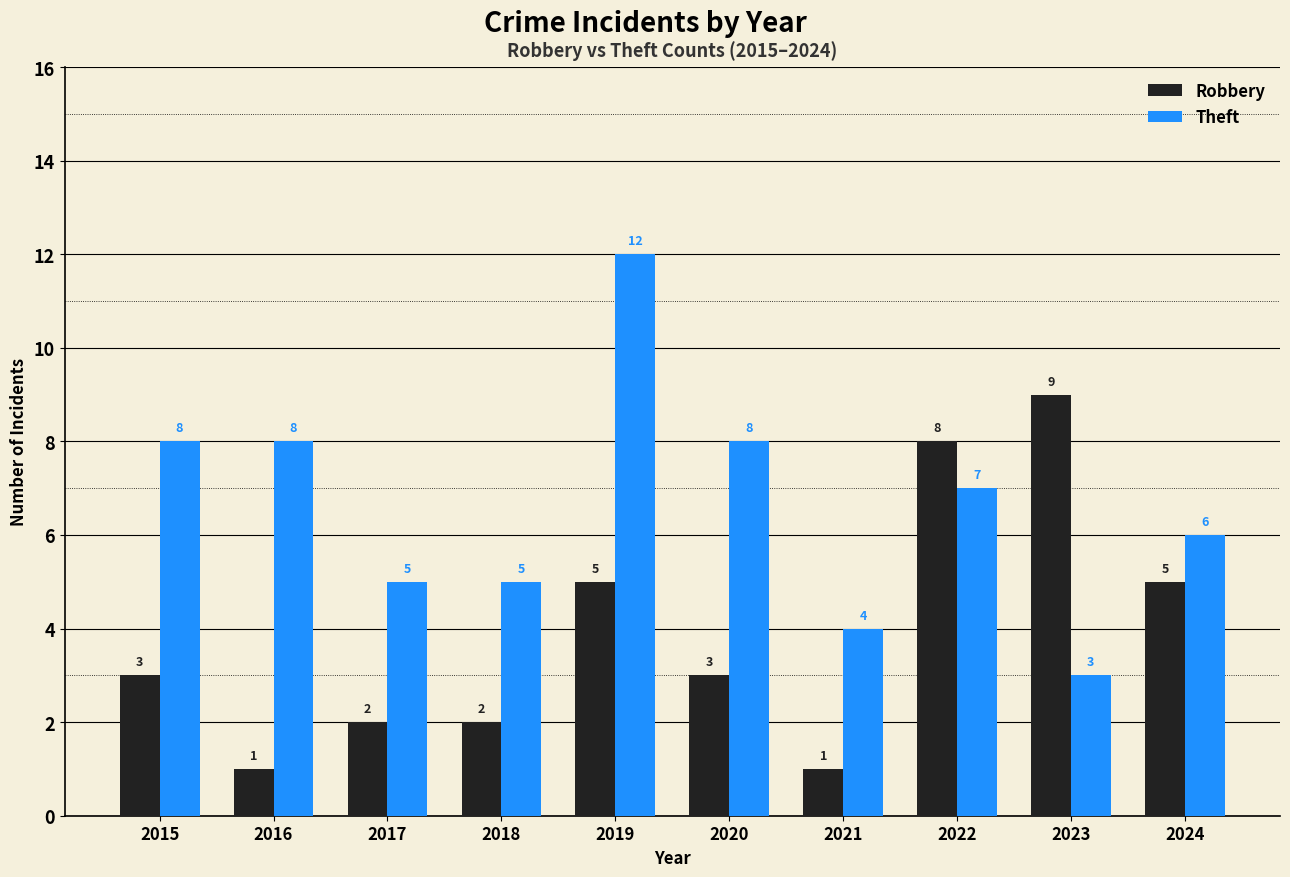

Which series has the largest range (max minus min)?

Theft